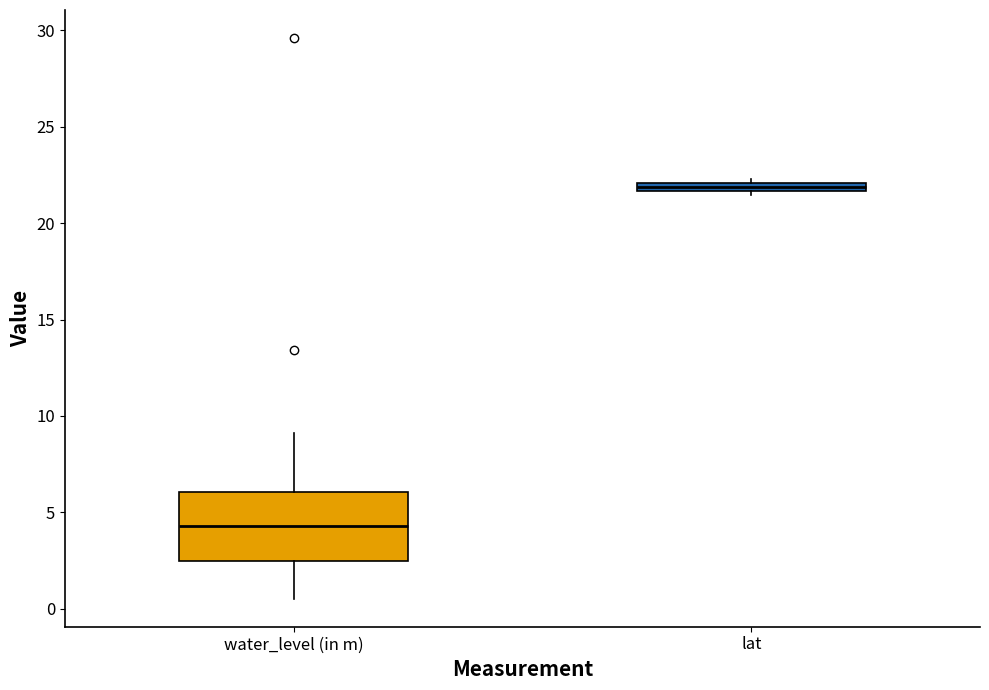

Comparing the boxes themselves (not the whiskers), which one is the tallest?

water_level (in m)